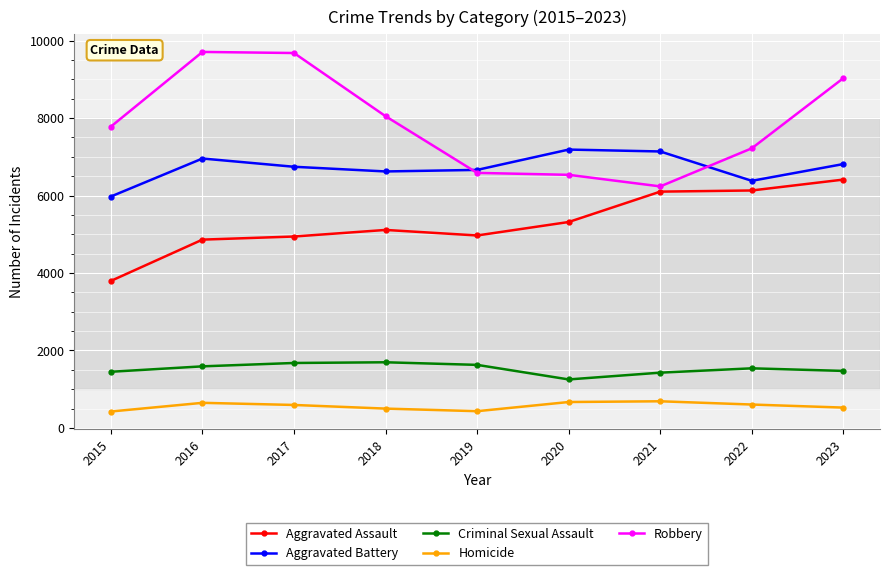

At how many categories does at least one series exceed 8682?

3